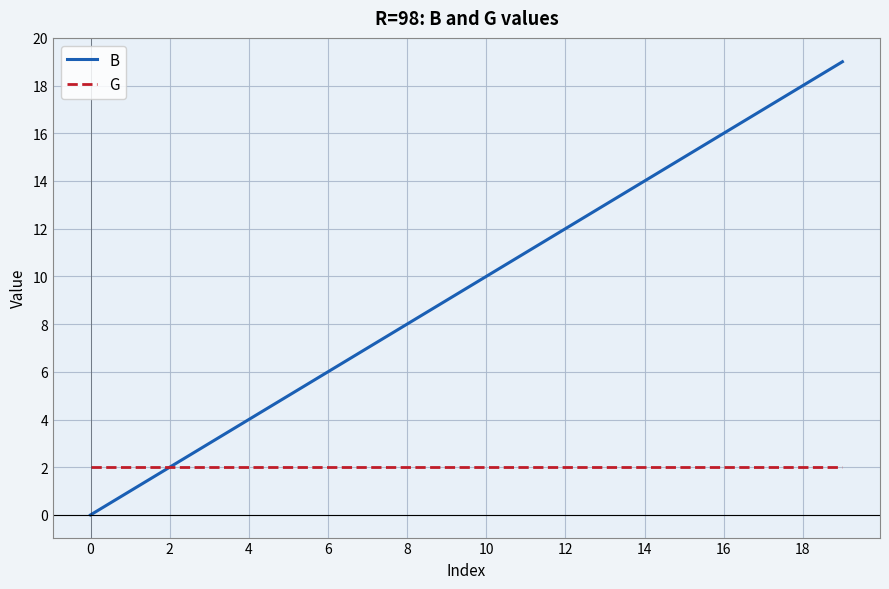

Rank the series by their maximum value, from lowest to highest.

G, B